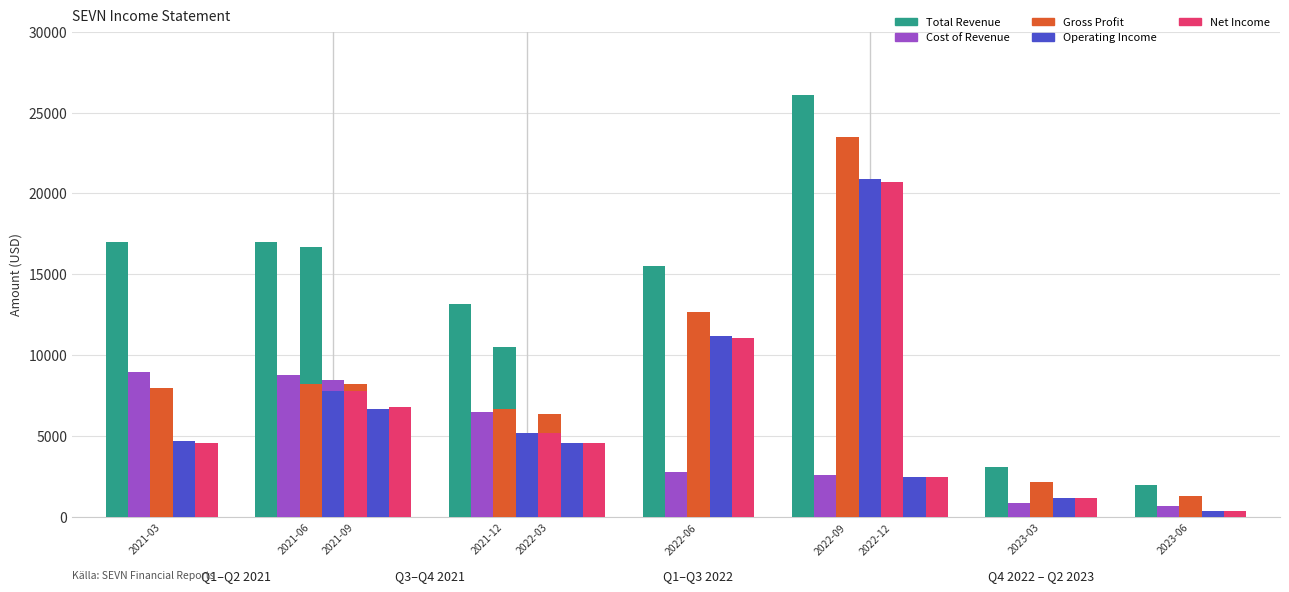

What is the difference between the Gross Profit values at 2022-12 and 2021-12?

3400